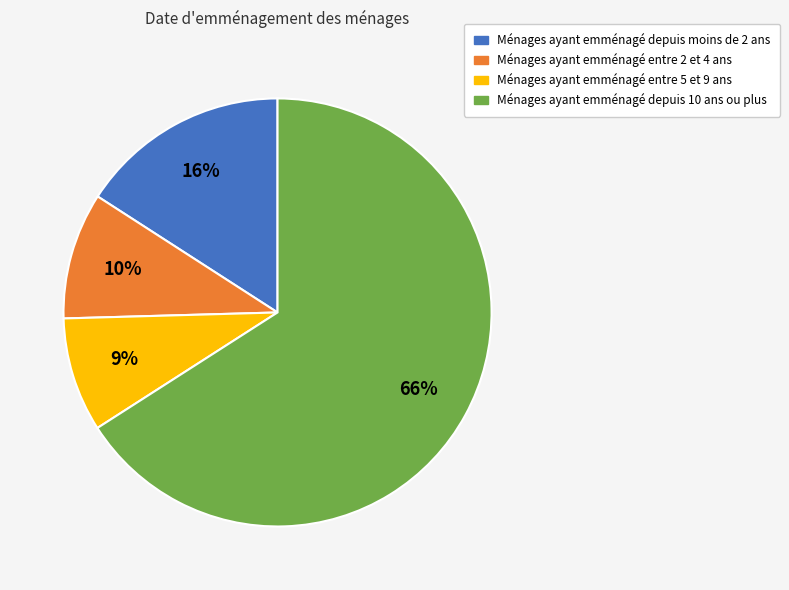

Count the number of slices in the pie.

4